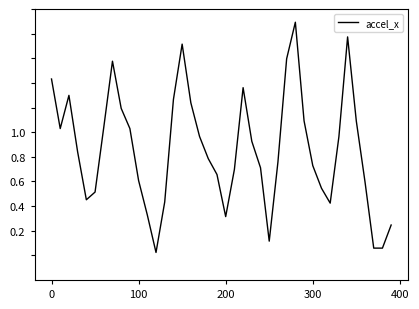

Is this an area chart (filled region under the line)?

No